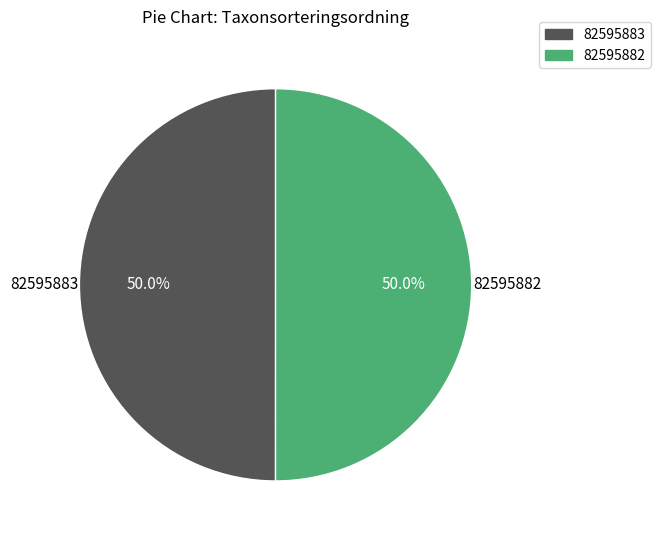

To the nearest percent, what percentage of the pie is 82595882?

50%